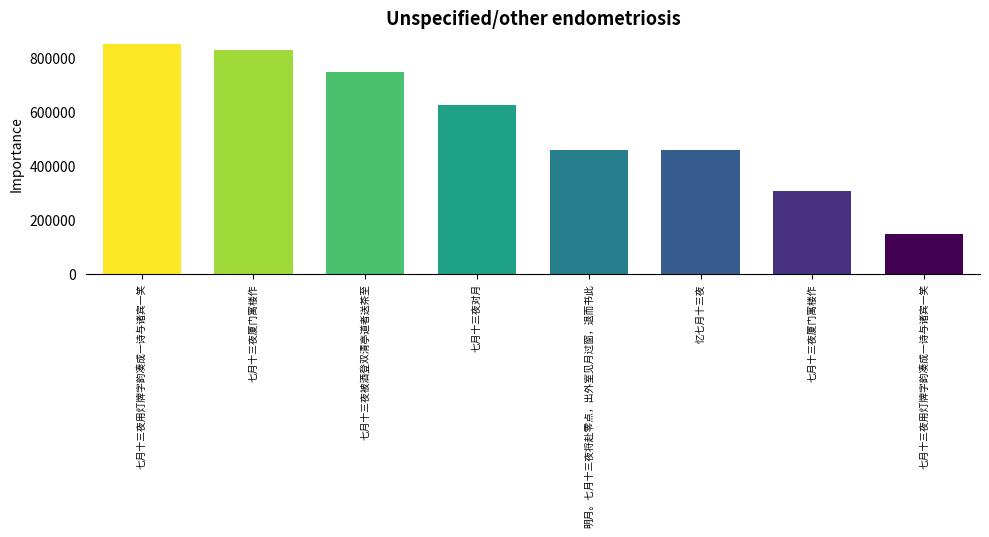

List the labels in order of value, largest first.

七月十三夜用灯牌字韵凑成一诗与诸宾一笑, 七月十三夜厦门寓楼作, 七月十三夜被酒登双清亭道者送茶至, 七月十三夜对月, 明月。七月十三夜将赴零点，出外室见月过窗，退而书此, 忆七月十三夜, 七月十三夜厦门寓楼作, 七月十三夜用灯牌字韵凑成一诗与诸宾一笑